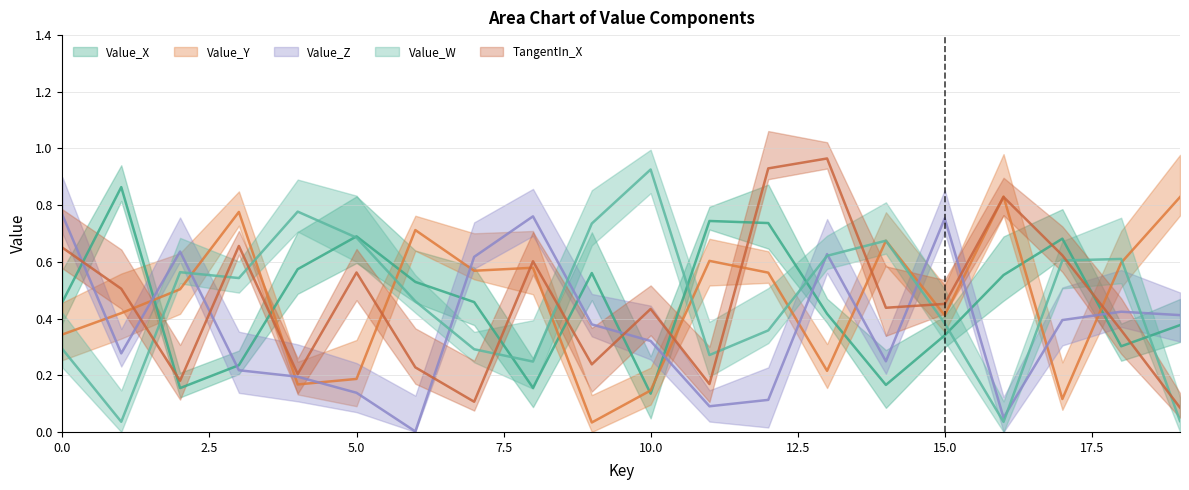

In Value_Z, how many points are lower than both neighbors (excluding endpoints)?

5